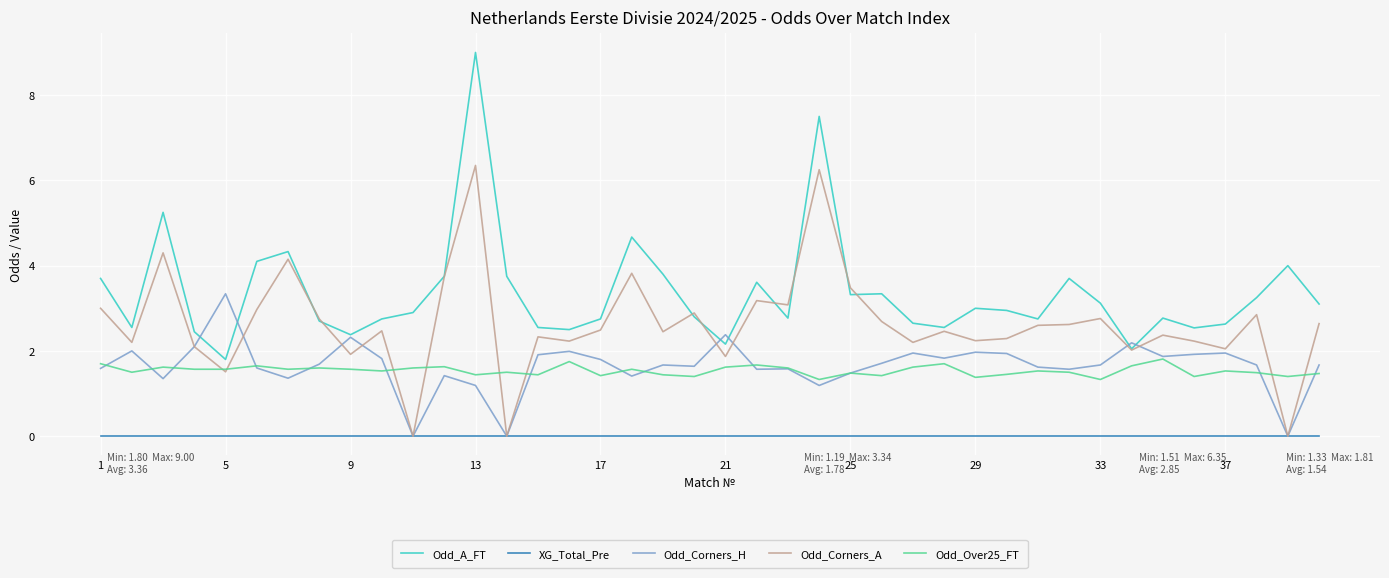

True or false: Odd_Over25_FT and Odd_A_FT intersect in this chart.

False